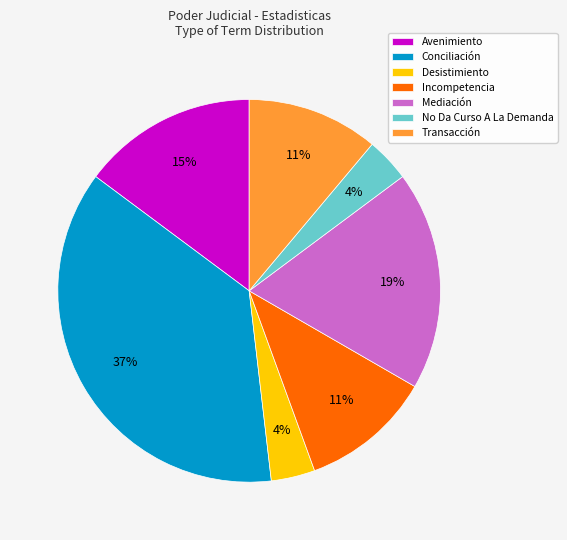

What is the ratio of the value at Mediación to the value at Incompetencia?

1.7